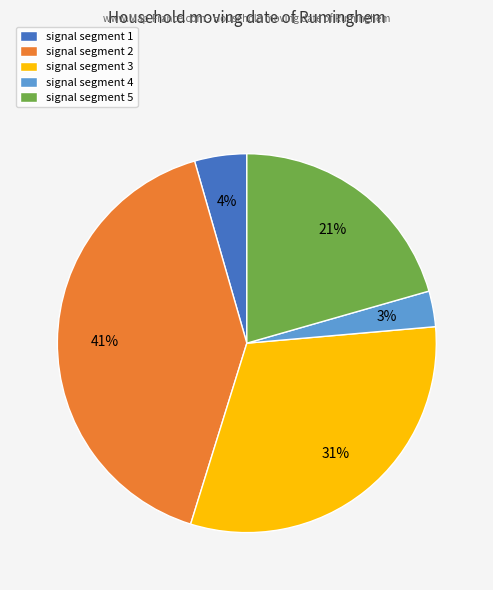

Is it true that signal segment 2 is 9% of the pie?

False